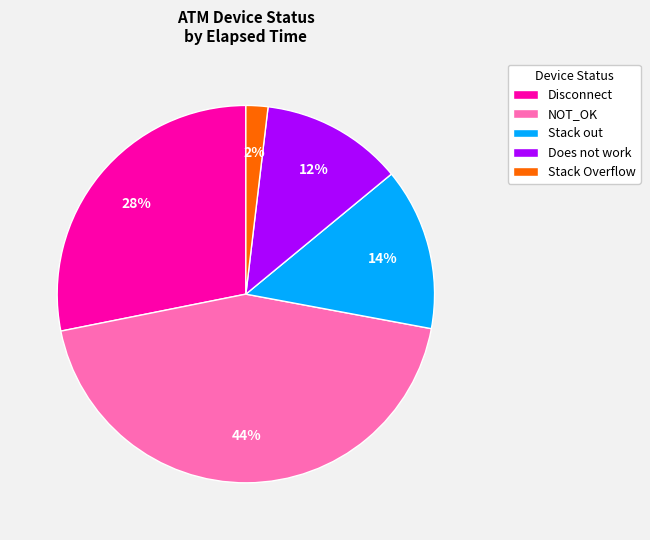

Is there any slice that represents more than half of the pie?

No